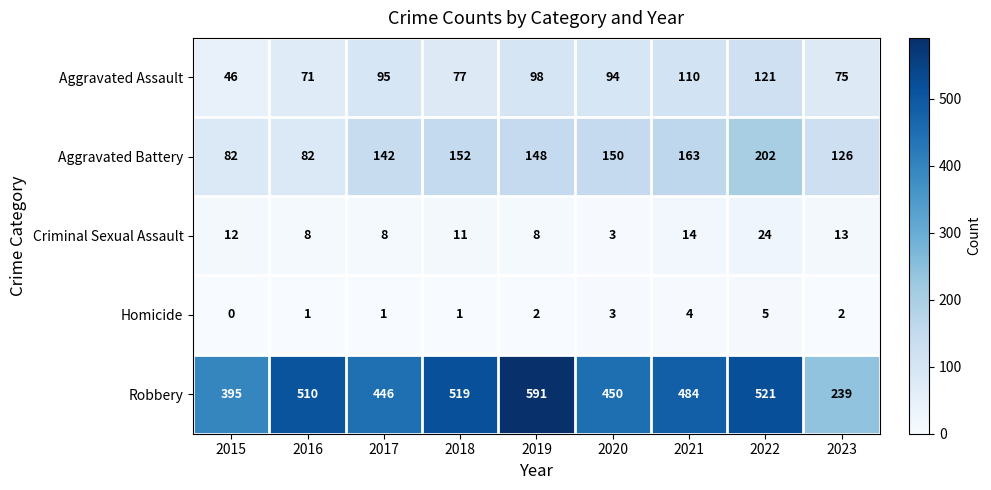

What is the total value across all series at 2019?

847